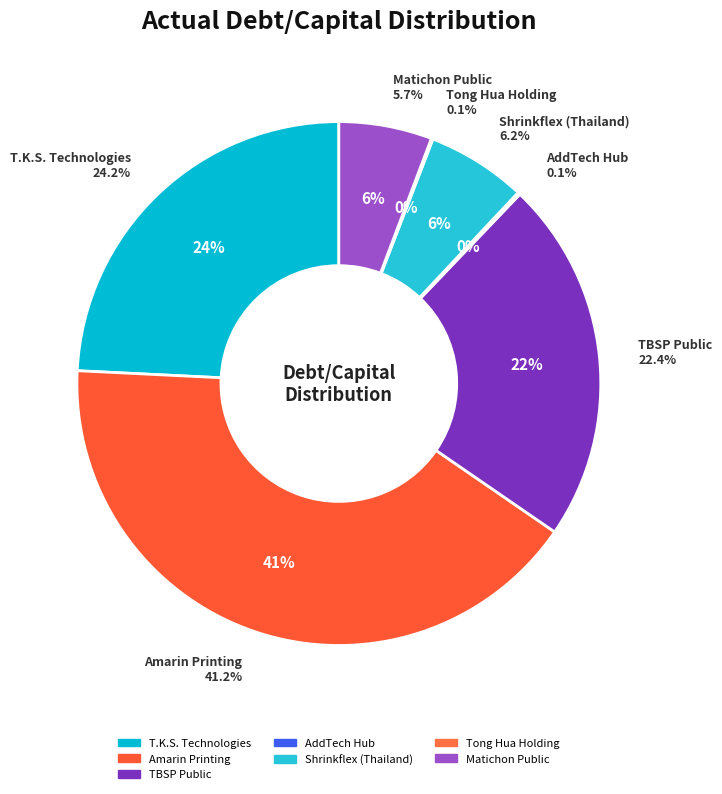

The T.K.S. Technologies slice represents 31% of the pie. True or false?

False